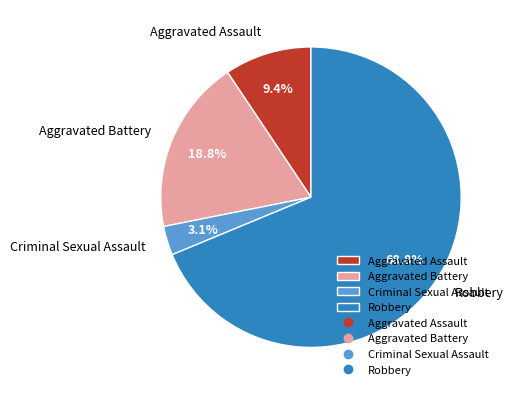

Between Criminal Sexual Assault and Aggravated Assault, which is larger?

Aggravated Assault